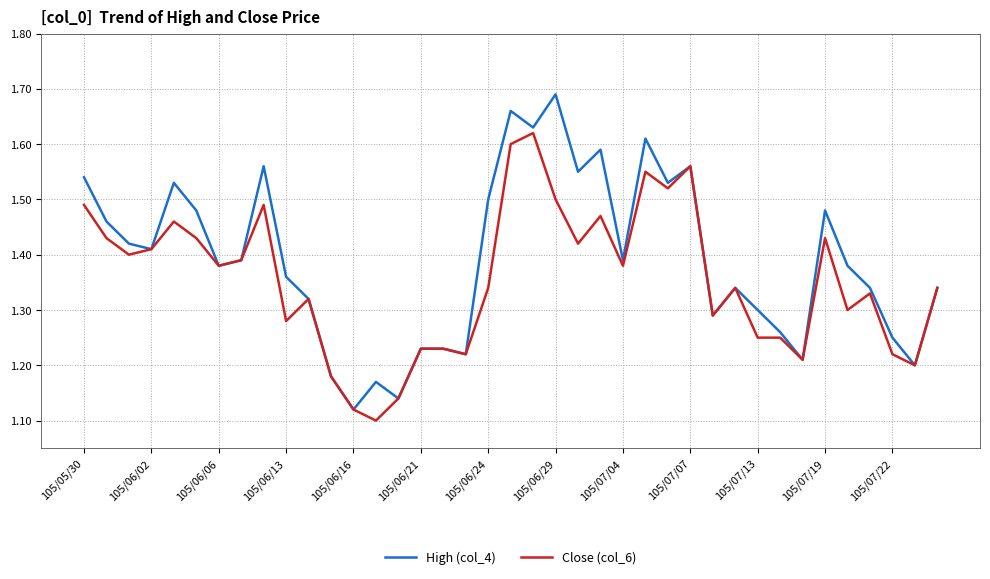

Rank the series by their maximum value, from lowest to highest.

Close (col_6), High (col_4)